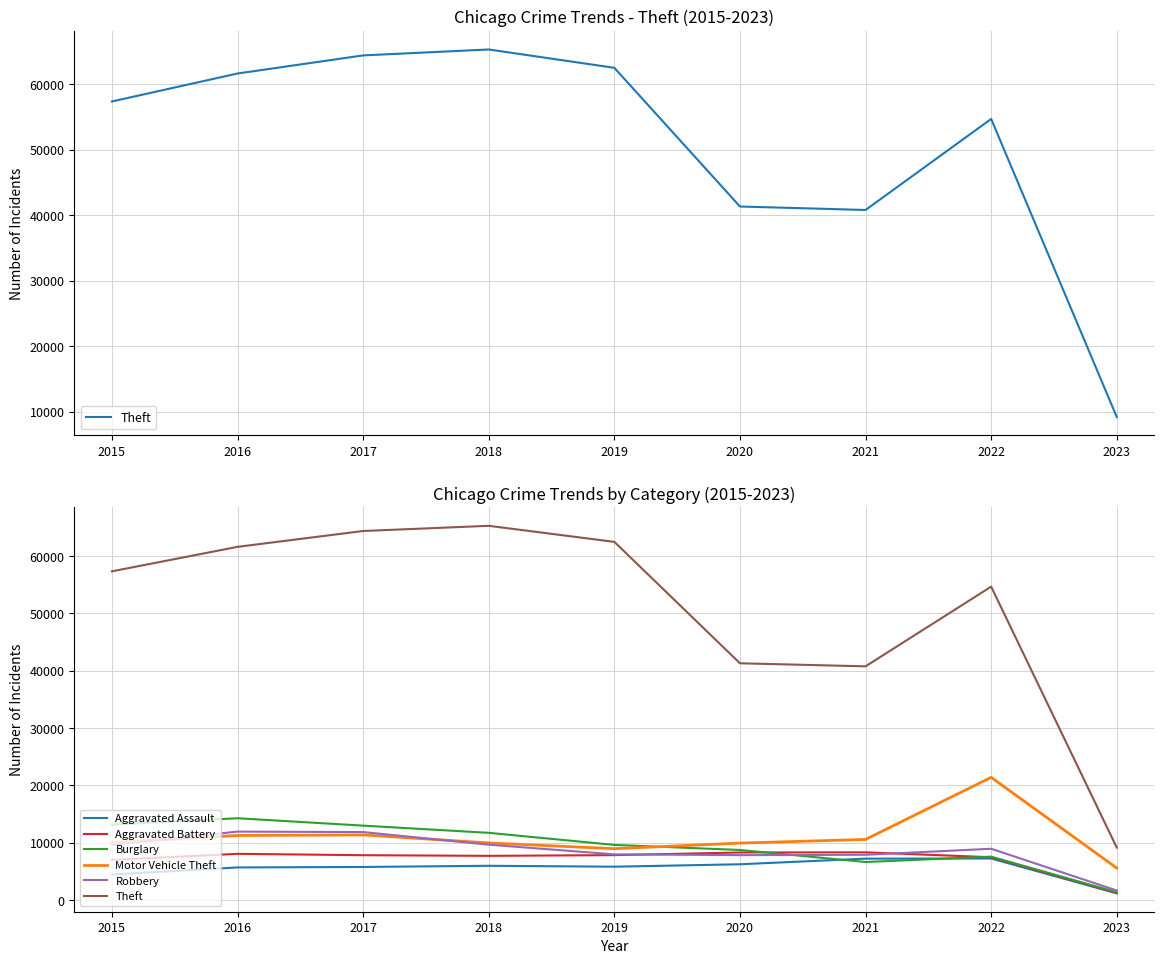

True or false: Motor Vehicle Theft and Theft cross at least once.

False